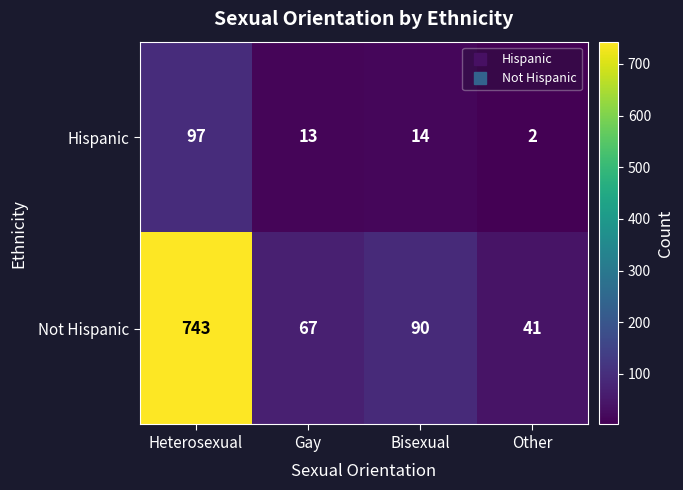

What value does the Not Hispanic series have at Gay, to the nearest 100?

100